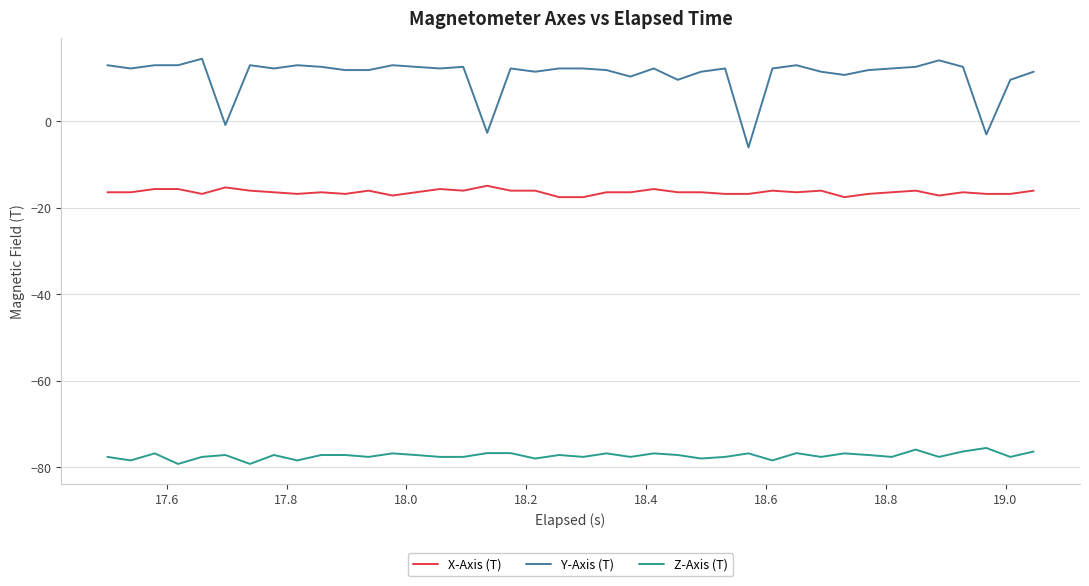

List the series in order of their overall mean, highest first.

Y-Axis (T), X-Axis (T), Z-Axis (T)